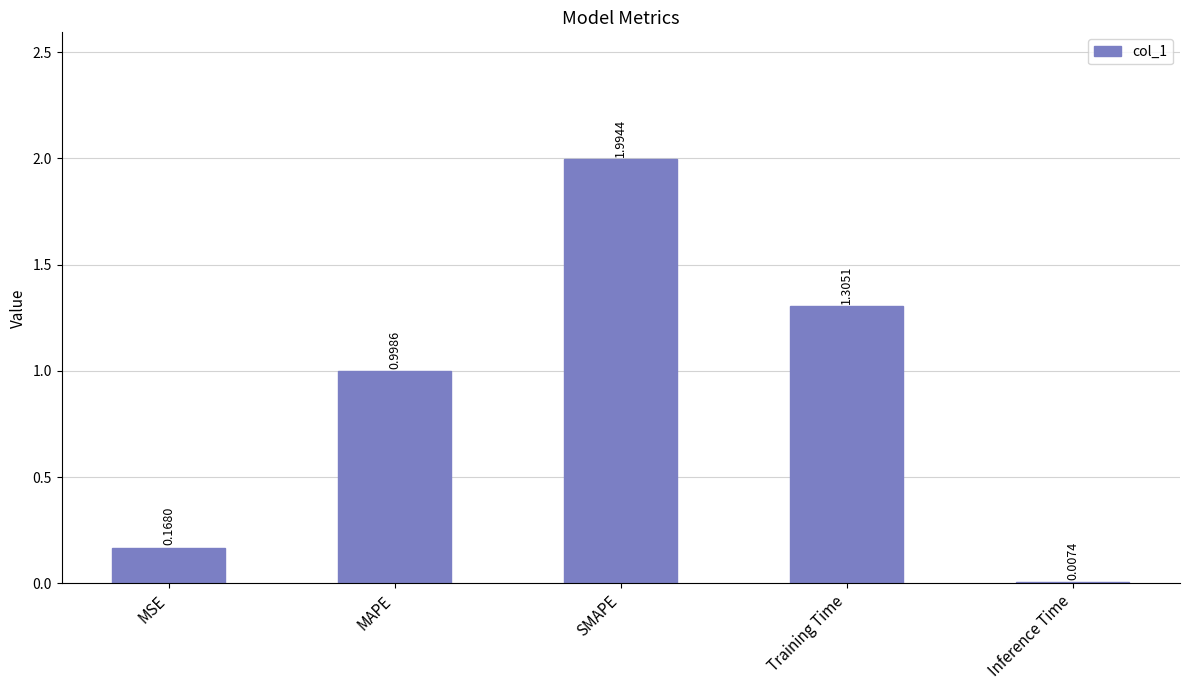

What is the average value?

0.9